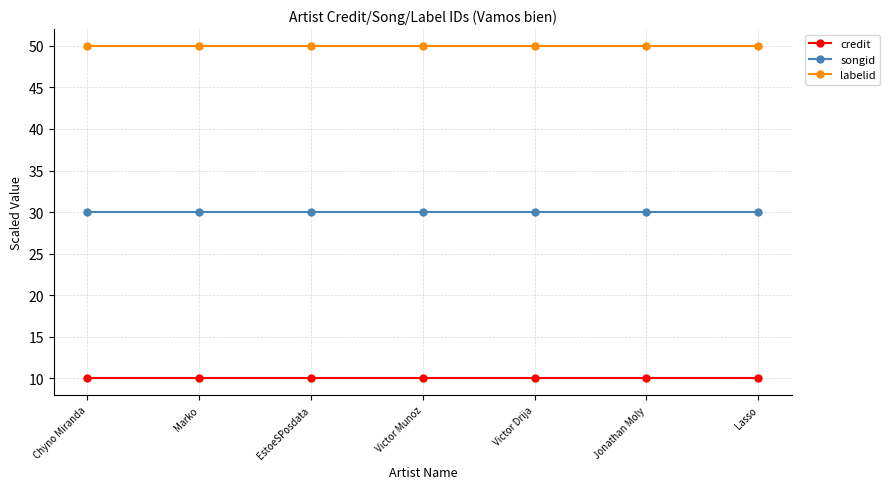

How many distinct data groups are displayed?

3